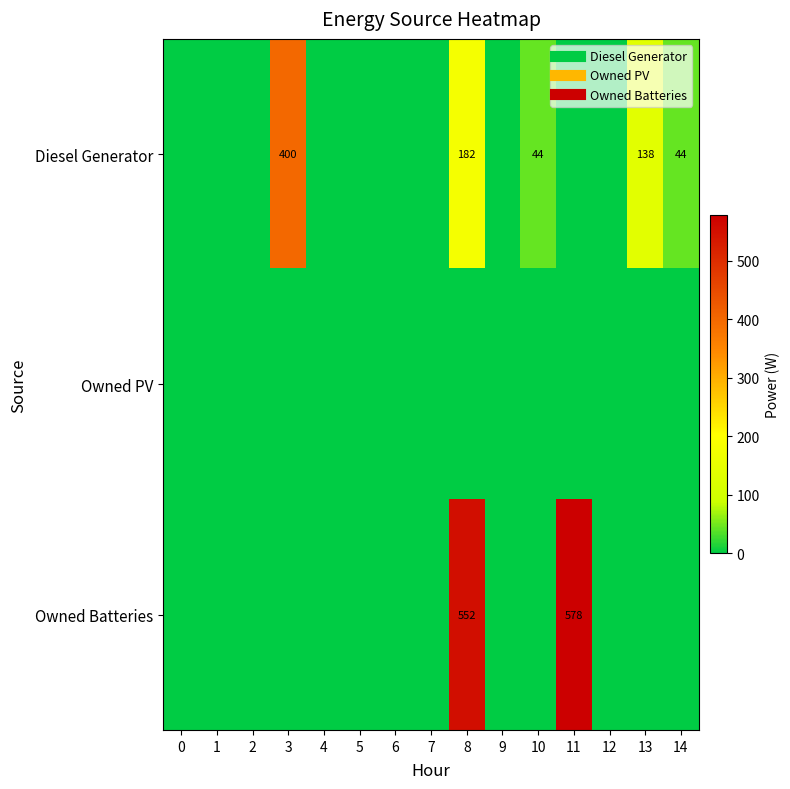

Rank the series by their maximum value, from highest to lowest.

Owned Batteries, Diesel Generator, Owned PV